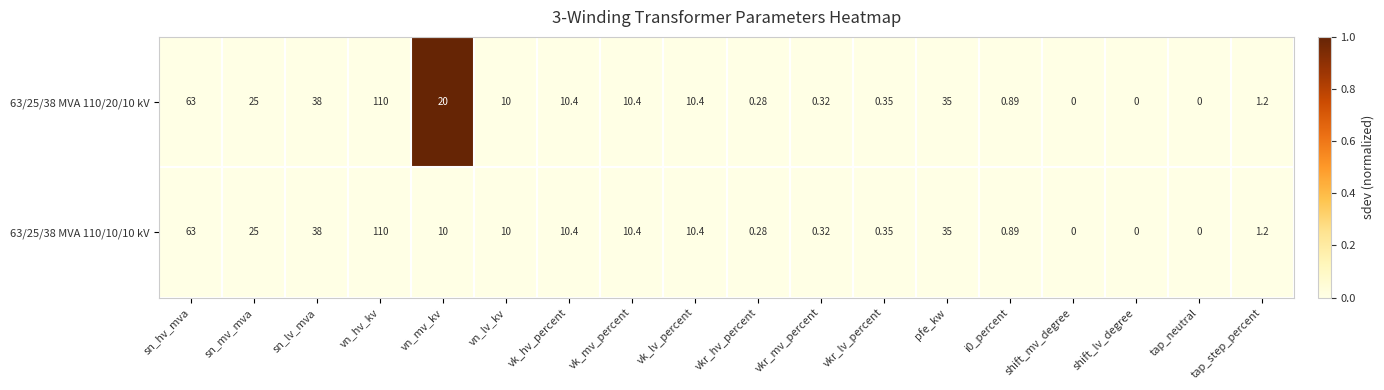

Is the value of 63/25/38 MVA 110/20/10 kV at i0_percent greater than the value of 63/25/38 MVA 110/10/10 kV at sn_mv_mva?

No